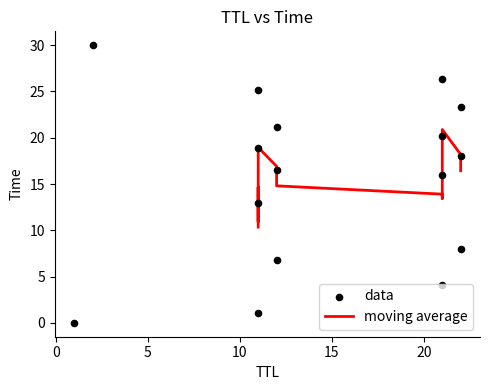

Which has a higher value, 1 or 11?

11